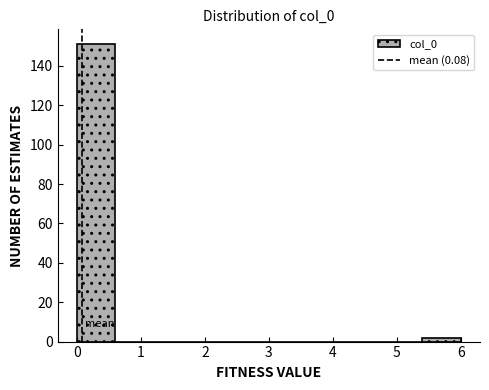

Over which range of the x-axis is the bar tallest?

0.0 to 0.6